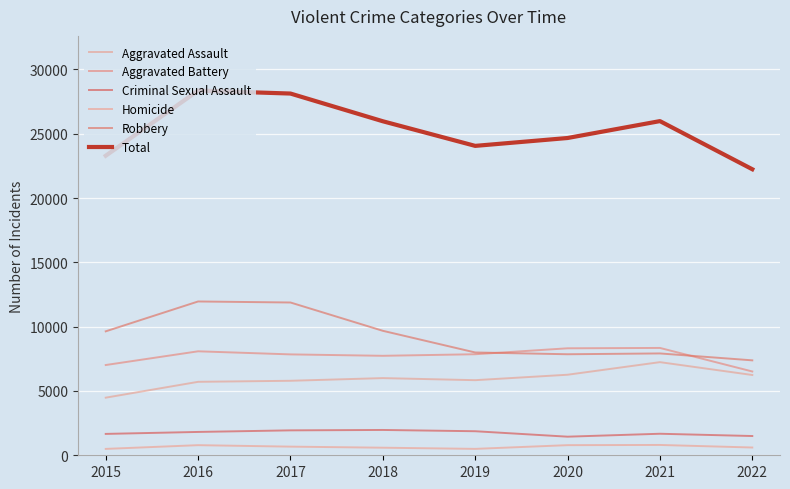

Rank the series at 2015 from lowest to highest value.

Homicide, Criminal Sexual Assault, Aggravated Assault, Aggravated Battery, Robbery, Total